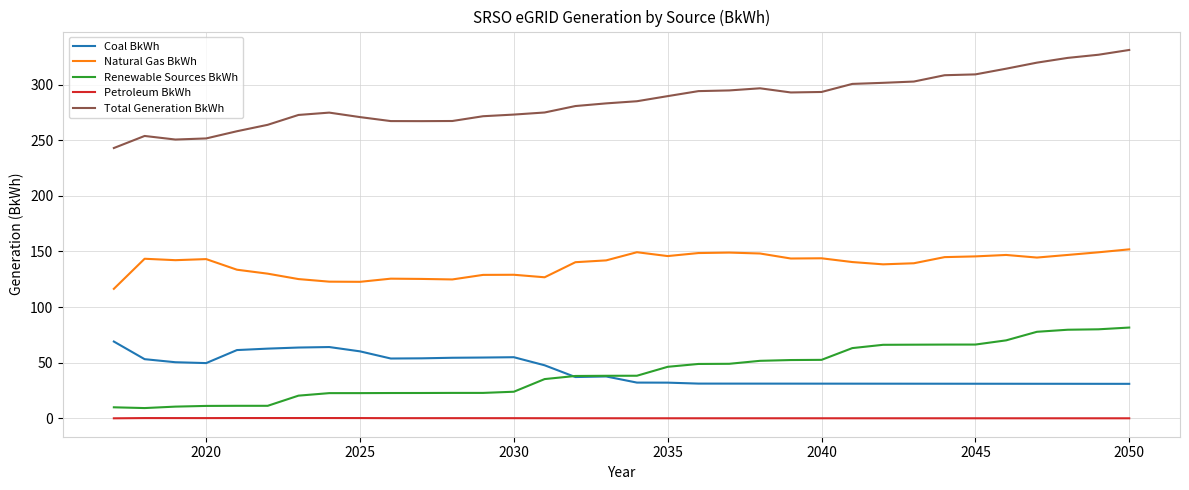

Does the chart display data point markers on the line(s)?

No